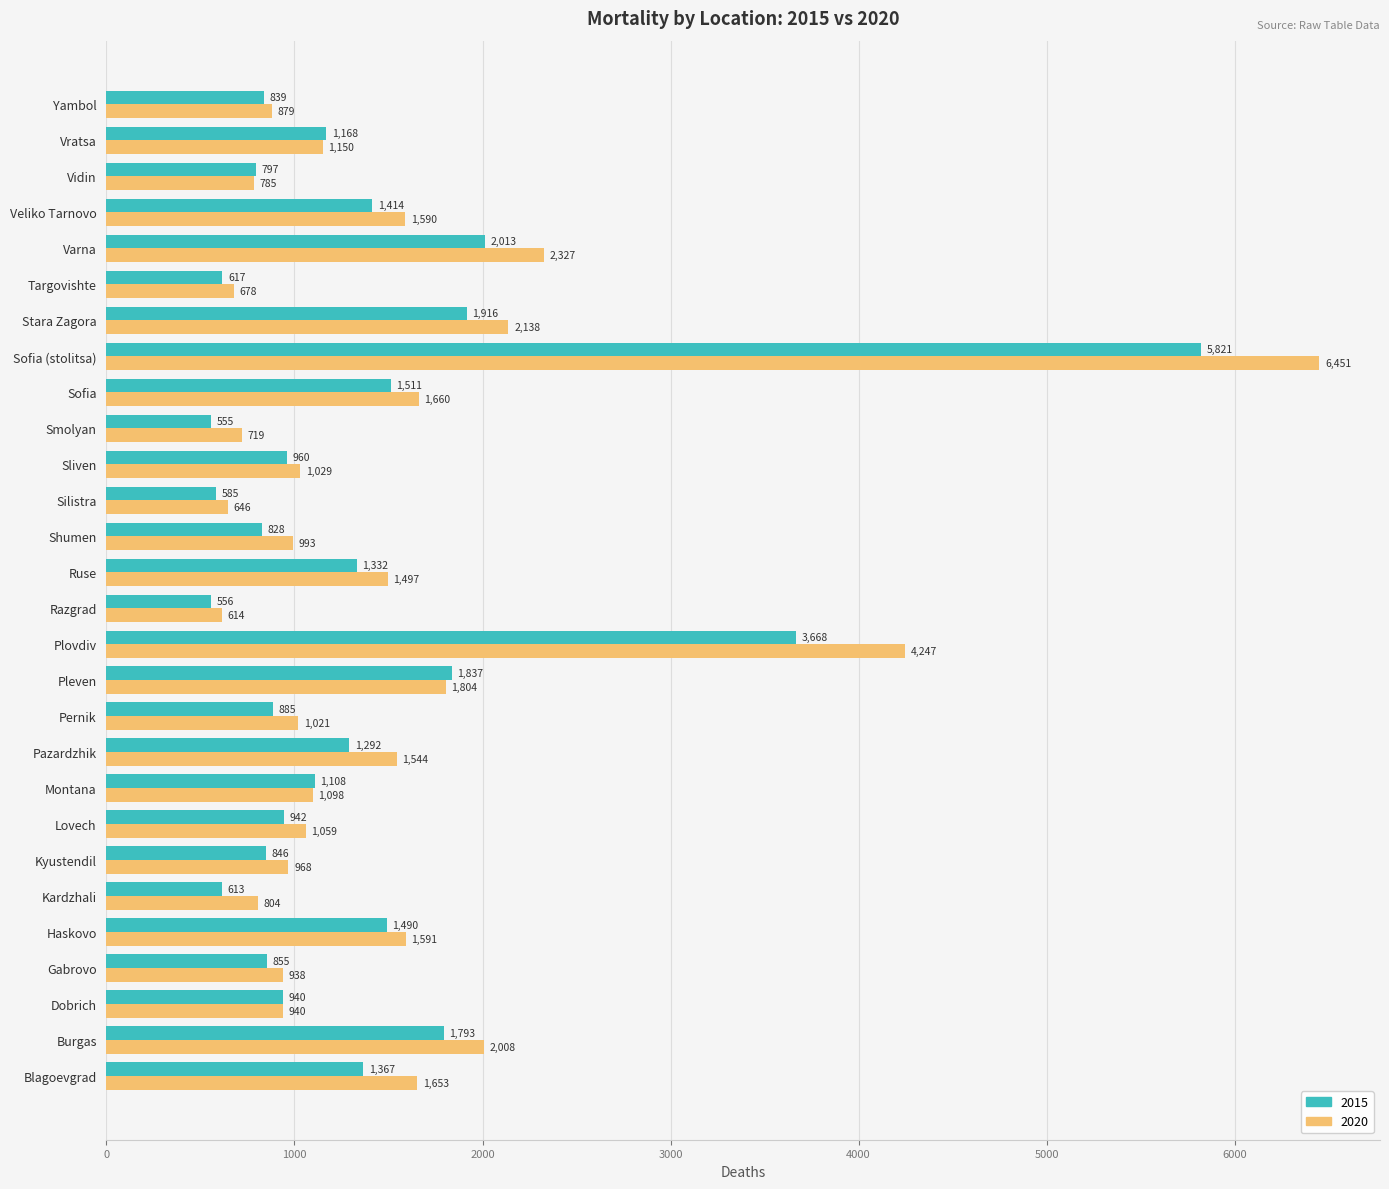

Rank the series at Plovdiv from lowest to highest value.

2015, 2020